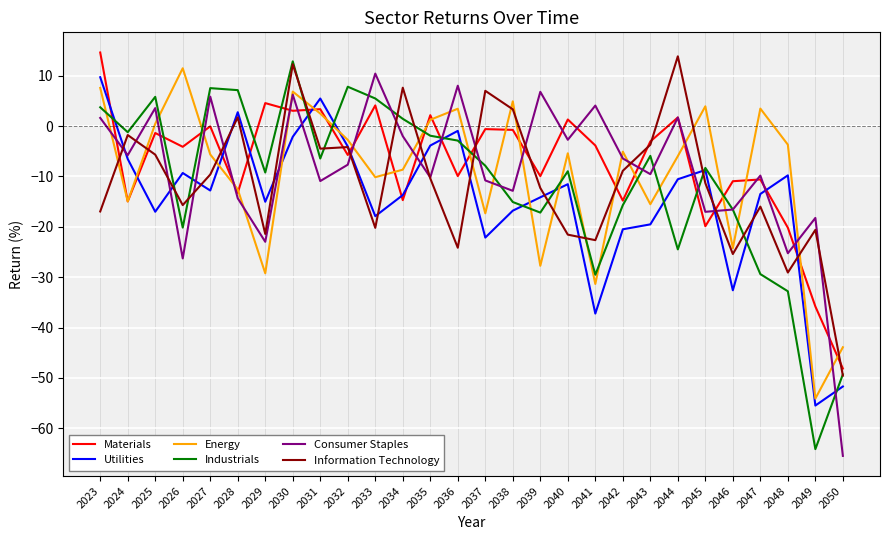

Between which two adjacent categories do Industrials and Materials first intersect?

2023 and 2024